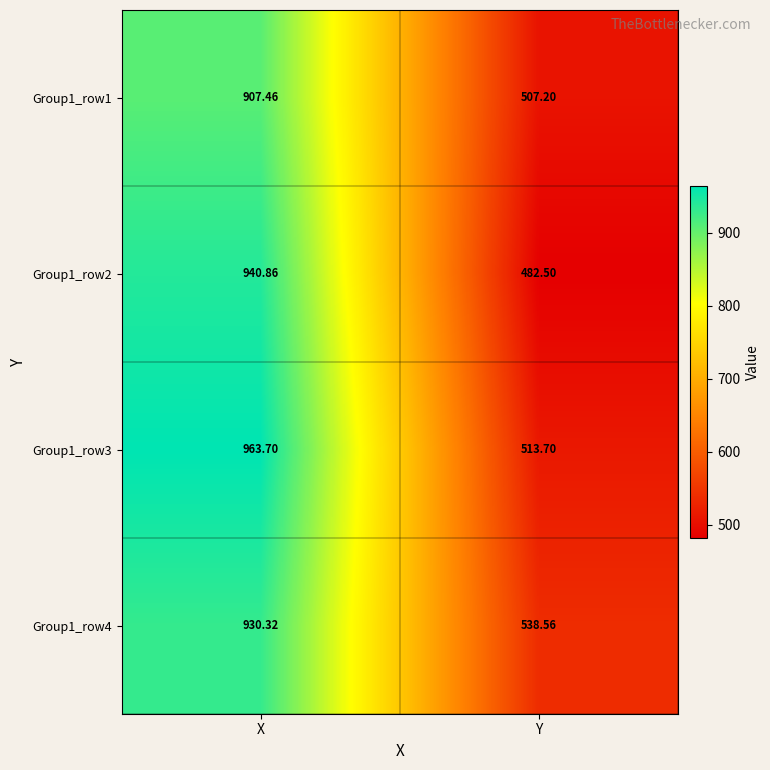

What is the total value across all series at X?

3742.3